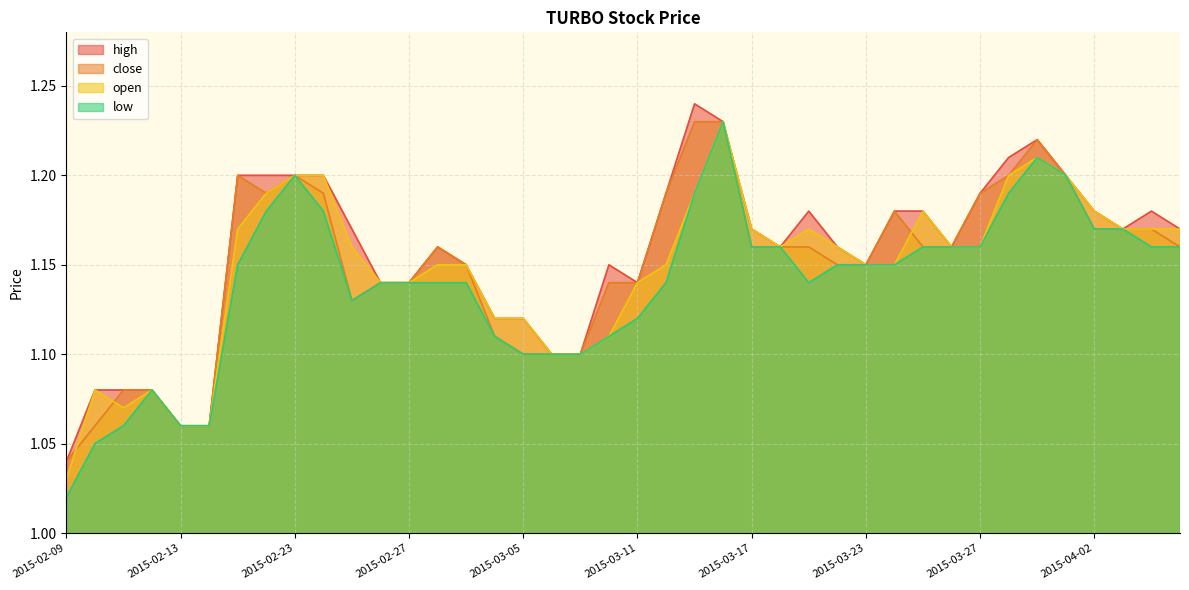

What are all the series names shown in the legend?

high, close, open, low